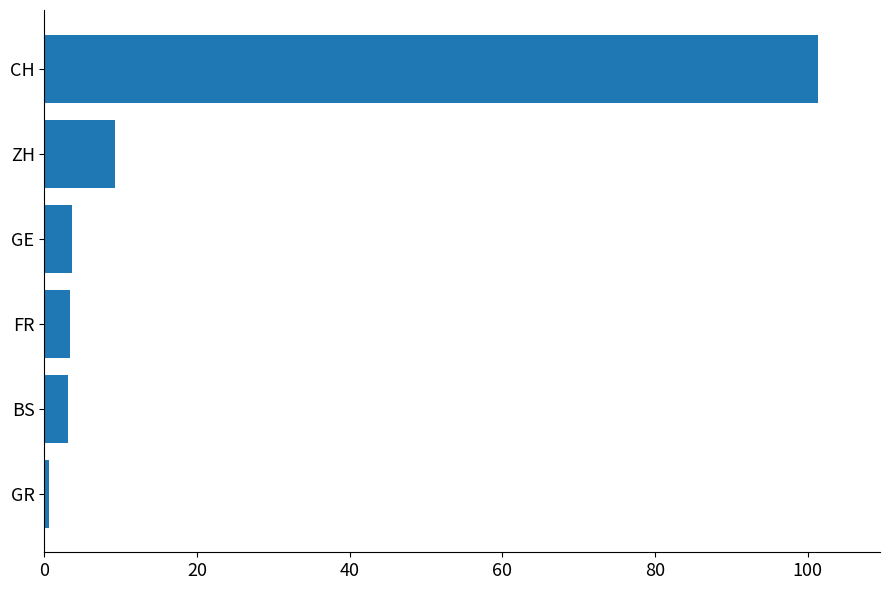

Count the number of categories in the chart.

6